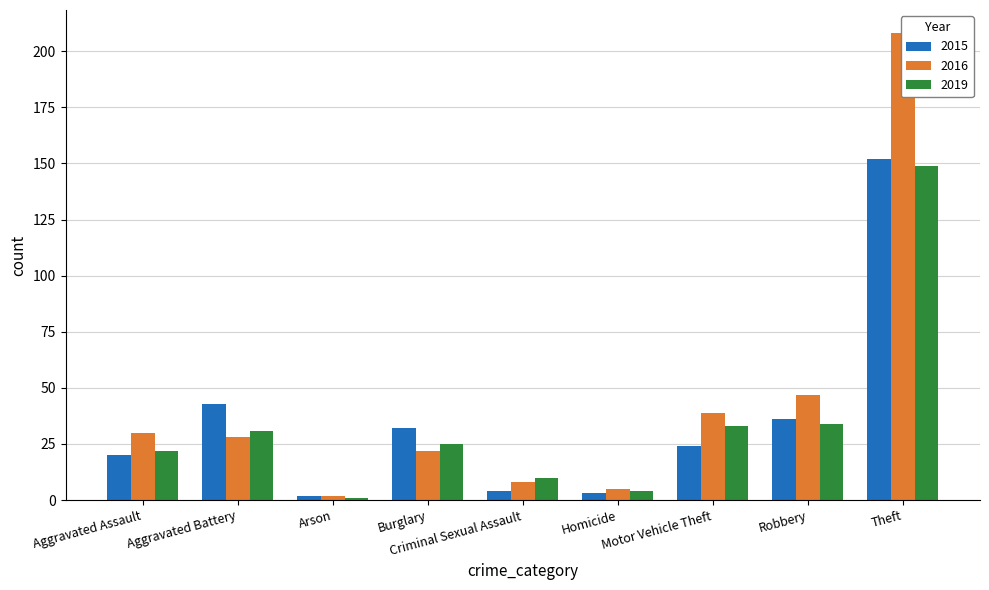

How many values in the 2015 series exceed 24?

4